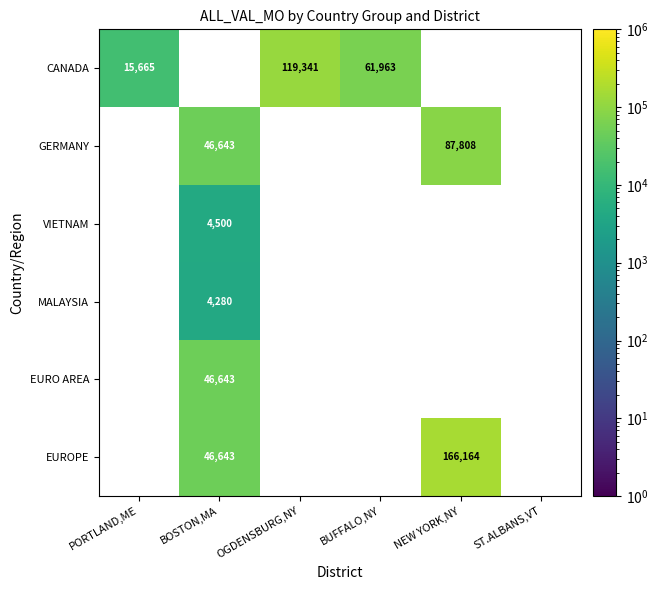

True or false: GERMANY has a value of 32110 at NEW YORK,NY.

False